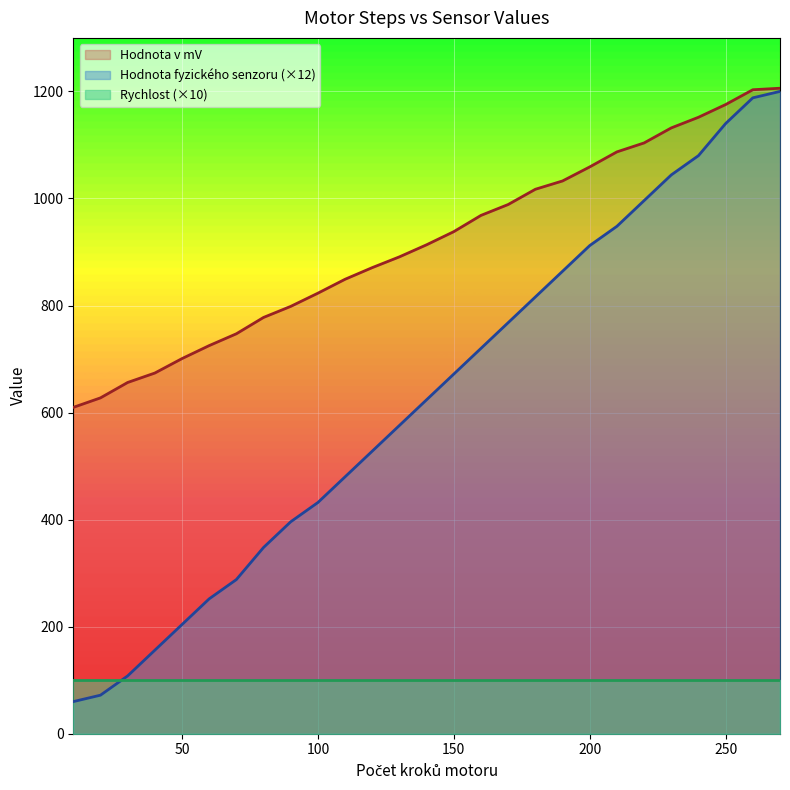

Read the Hodnota fyzického senzoru value at 90.

396.0